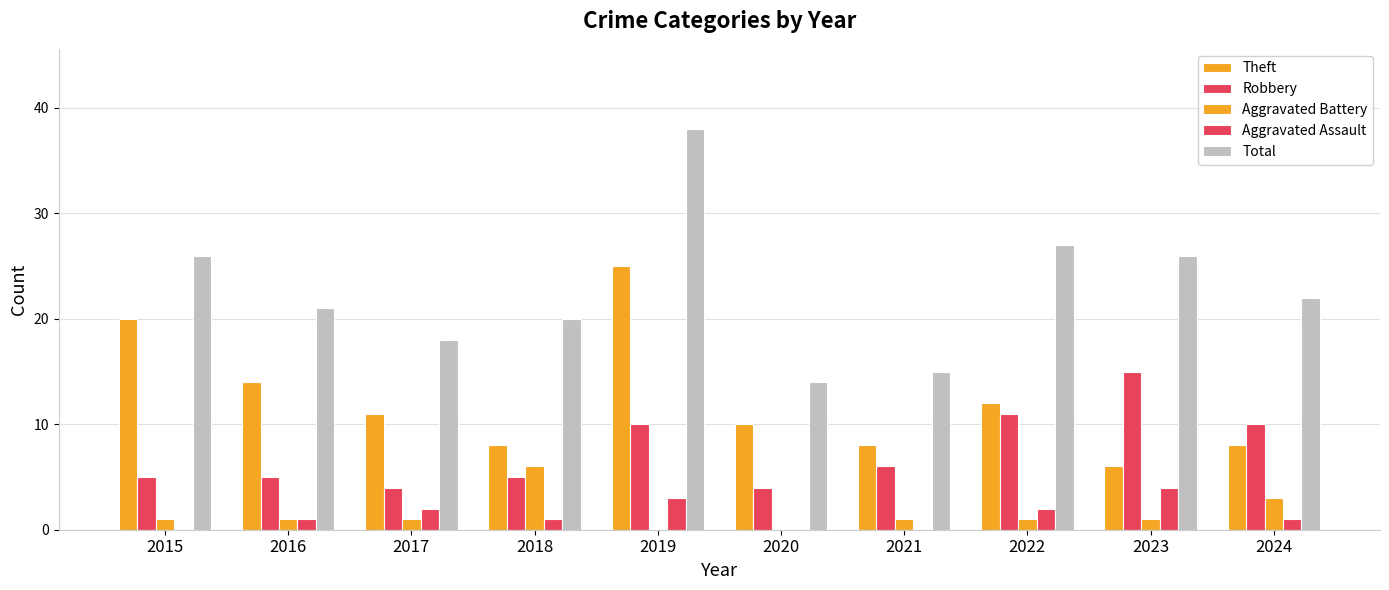

True or false: Theft has a value of 10 at 2020.

True